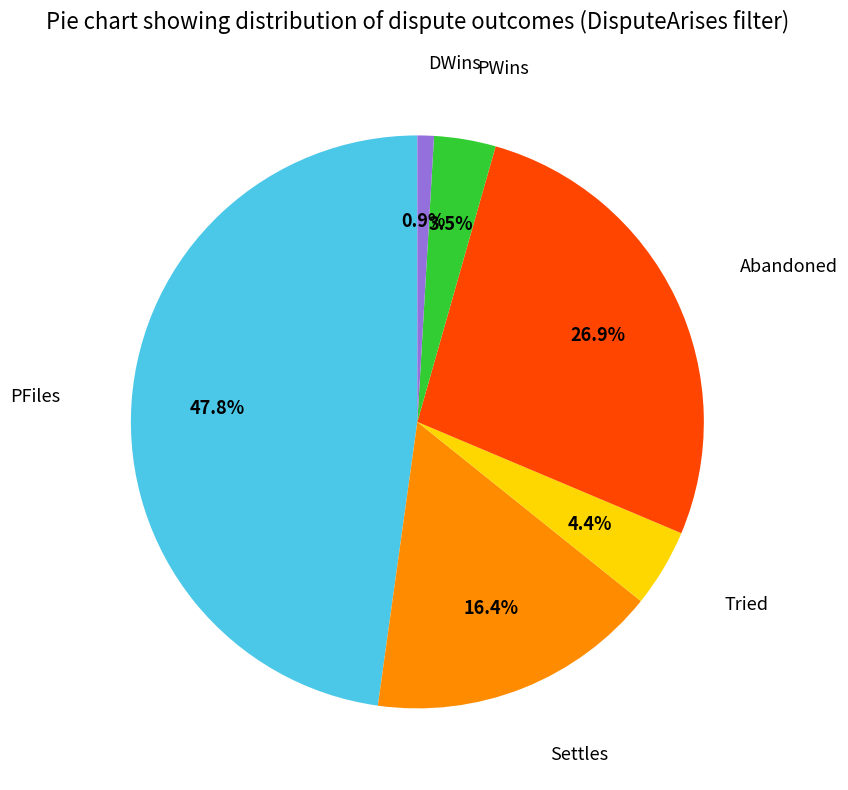

Is there a majority slice in this chart?

No